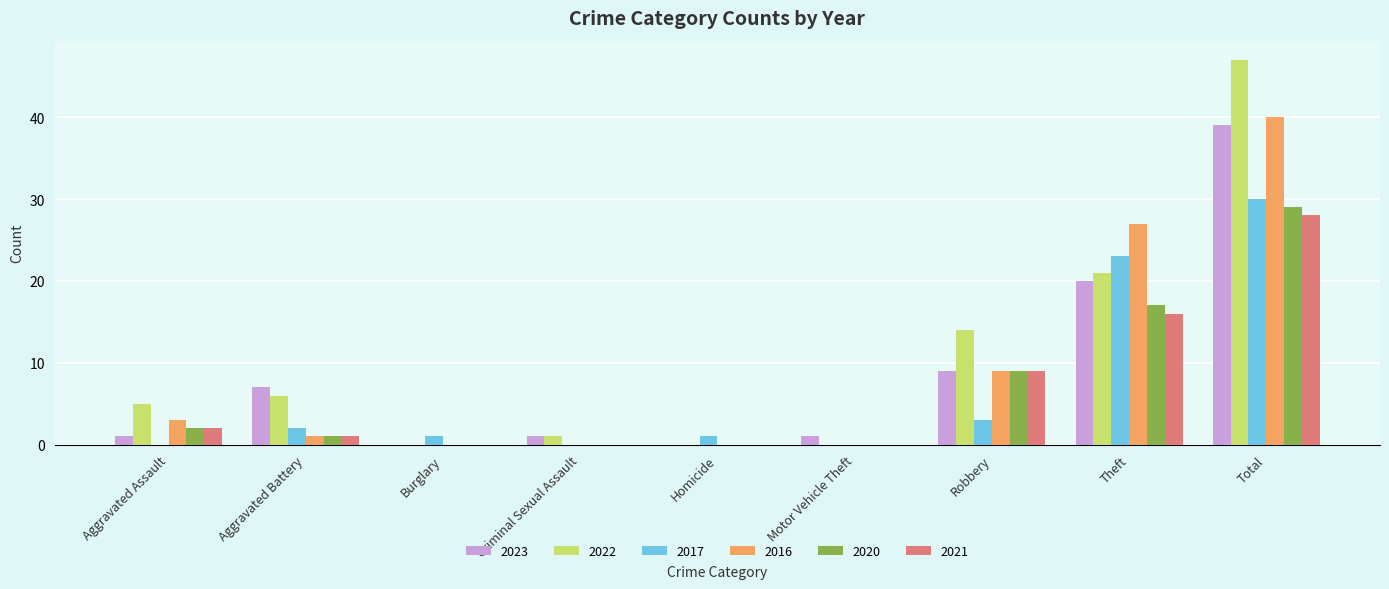

Are the bars horizontal?

No